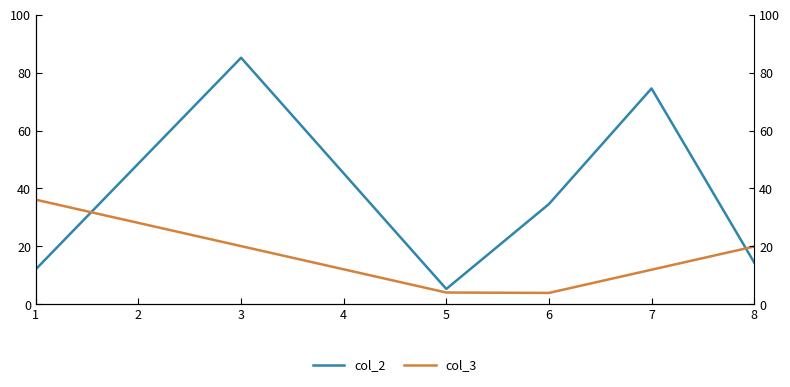

Which series changed the most between 2 and 5?

col_2